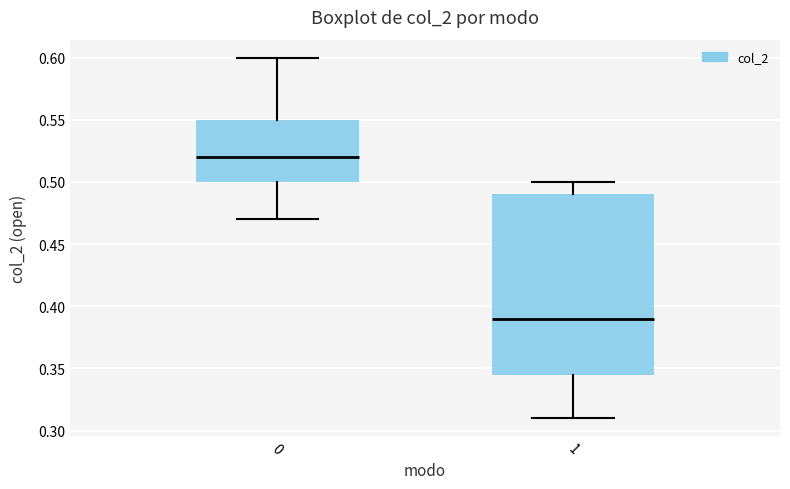

Comparing the boxes themselves (not the whiskers), which one is the tallest?

1